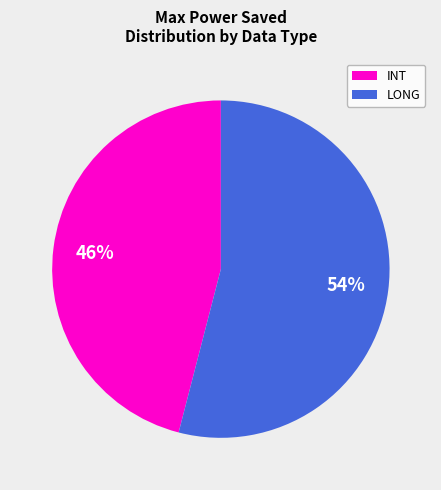

What is the smallest slice in the pie chart?

INT